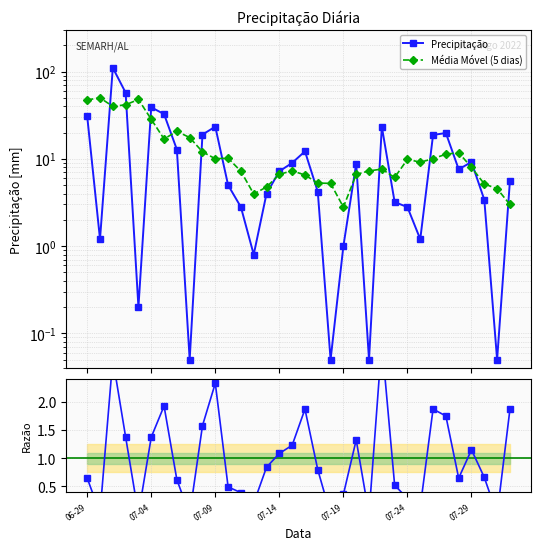

What position from the left is 22?

23